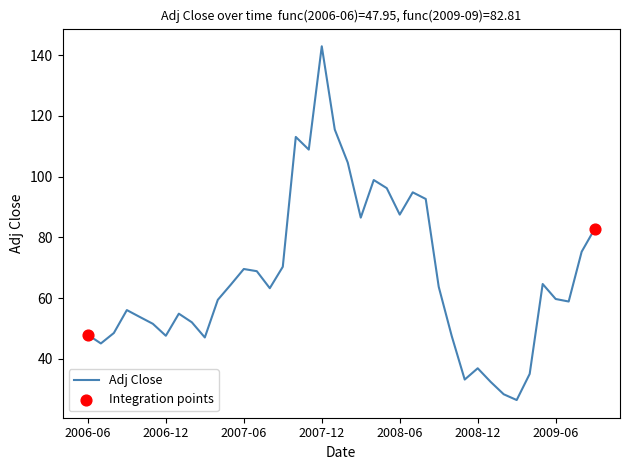

What is the difference between the maximum and minimum values?

116.4